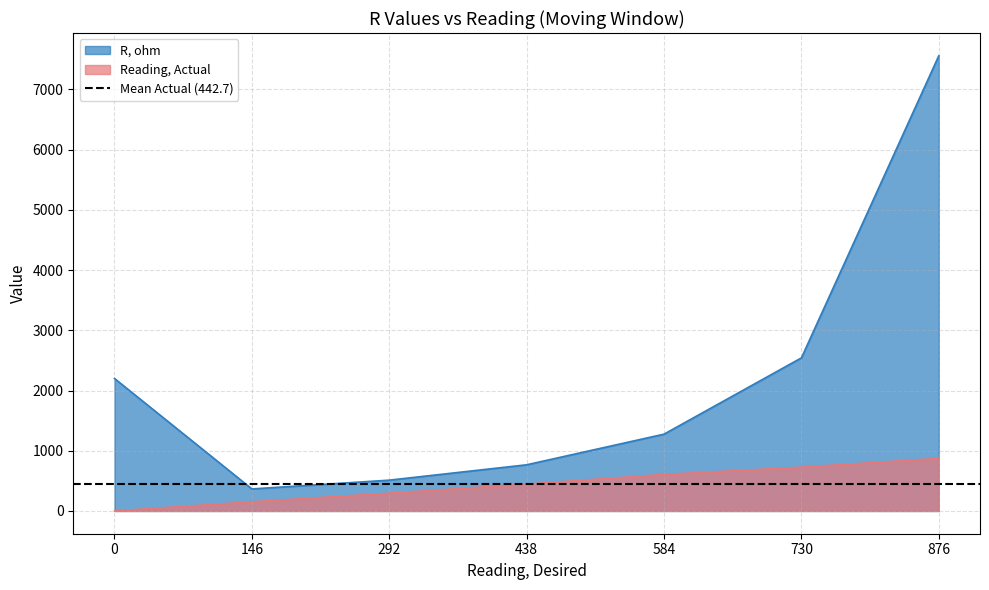

Reading left to right, extract all data points from this chart.

R, ohm: 0=2200.0	146=365.8	292=511.8	438=766.8	584=1275.6	730=2542.6	876=7559.0
Reading, Actual: 0=0.0	146=152.0	292=295.0	438=446.0	584=606.0	730=727.0	876=873.0